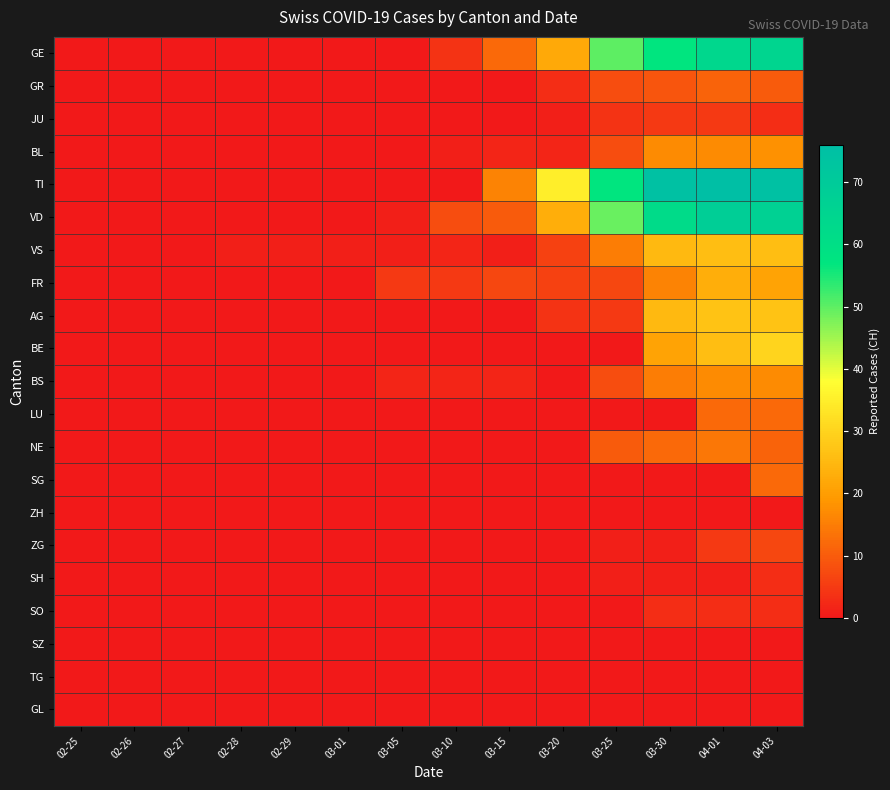

Reading left to right, transcribe all the data shown in this chart.

GE: 02-25=0	02-26=0	02-27=0	02-28=0	02-29=0	03-01=0	03-05=0	03-10=4	03-15=12	03-20=22	03-25=50	03-30=57	04-01=64	04-03=65
GR: 02-25=0	02-26=0	02-27=0	02-28=0	02-29=0	03-01=0	03-05=0	03-10=0	03-15=0	03-20=3	03-25=8	03-30=9	04-01=11	04-03=10
JU: 02-25=0	02-26=0	02-27=0	02-28=0	02-29=0	03-01=0	03-05=0	03-10=0	03-15=0	03-20=1	03-25=4	03-30=5	04-01=5	04-03=3
BL: 02-25=0	02-26=0	02-27=0	02-28=0	02-29=0	03-01=0	03-05=0	03-10=1	03-15=2	03-20=2	03-25=8	03-30=17	04-01=17	04-03=18
TI: 02-25=0	02-26=0	02-27=0	02-28=0	02-29=0	03-01=0	03-05=0	03-10=0	03-15=16	03-20=35	03-25=57	03-30=75	04-01=76	04-03=75
VD: 02-25=0	02-26=0	02-27=0	02-28=0	02-29=0	03-01=0	03-05=1	03-10=8	03-15=10	03-20=23	03-25=49	03-30=62	04-01=68	04-03=67
VS: 02-25=0	02-26=0	02-27=0	02-28=1	02-29=1	03-01=1	03-05=1	03-10=2	03-15=1	03-20=6	03-25=15	03-30=25	04-01=26	04-03=26
FR: 02-25=0	02-26=0	02-27=0	02-28=0	02-29=0	03-01=0	03-05=5	03-10=5	03-15=7	03-20=6	03-25=7	03-30=16	04-01=23	04-03=21
AG: 02-25=0	02-26=0	02-27=0	02-28=0	02-29=0	03-01=0	03-05=0	03-10=0	03-15=0	03-20=4	03-25=5	03-30=25	04-01=27	04-03=27
BE: 02-25=0	02-26=0	02-27=0	02-28=0	02-29=0	03-01=0	03-05=0	03-10=0	03-15=0	03-20=0	03-25=0	03-30=21	04-01=26	04-03=30
BS: 02-25=0	02-26=0	02-27=0	02-28=0	02-29=0	03-01=0	03-05=2	03-10=2	03-15=2	03-20=0	03-25=8	03-30=15	04-01=17	04-03=17
LU: 02-25=0	02-26=0	02-27=0	02-28=0	02-29=0	03-01=0	03-05=0	03-10=0	03-15=0	03-20=0	03-25=0	03-30=0	04-01=12	04-03=12
NE: 02-25=0	02-26=0	02-27=0	02-28=0	02-29=0	03-01=0	03-05=0	03-10=0	03-15=0	03-20=0	03-25=10	03-30=12	04-01=14	04-03=11
SG: 02-25=0	02-26=0	02-27=0	02-28=0	02-29=0	03-01=0	03-05=0	03-10=0	03-15=0	03-20=0	03-25=0	03-30=0	04-01=0	04-03=12
ZH: 02-25=0	02-26=0	02-27=0	02-28=0	02-29=0	03-01=0	03-05=0	03-10=0	03-15=0	03-20=0	03-25=0	03-30=0	04-01=0	04-03=0
ZG: 02-25=0	02-26=0	02-27=0	02-28=0	02-29=0	03-01=0	03-05=0	03-10=0	03-15=0	03-20=0	03-25=1	03-30=1	04-01=5	04-03=7
SH: 02-25=0	02-26=0	02-27=0	02-28=0	02-29=0	03-01=0	03-05=0	03-10=0	03-15=0	03-20=0	03-25=1	03-30=1	04-01=1	04-03=3
SO: 02-25=0	02-26=0	02-27=0	02-28=0	02-29=0	03-01=0	03-05=0	03-10=0	03-15=0	03-20=0	03-25=0	03-30=3	04-01=3	04-03=3
SZ: 02-25=0	02-26=0	02-27=0	02-28=0	02-29=0	03-01=0	03-05=0	03-10=0	03-15=0	03-20=0	03-25=0	03-30=0	04-01=0	04-03=0
TG: 02-25=0	02-26=0	02-27=0	02-28=0	02-29=0	03-01=0	03-05=0	03-10=0	03-15=0	03-20=0	03-25=0	03-30=0	04-01=0	04-03=0
GL: 02-25=0	02-26=0	02-27=0	02-28=0	02-29=0	03-01=0	03-05=0	03-10=0	03-15=0	03-20=0	03-25=0	03-30=0	04-01=0	04-03=0